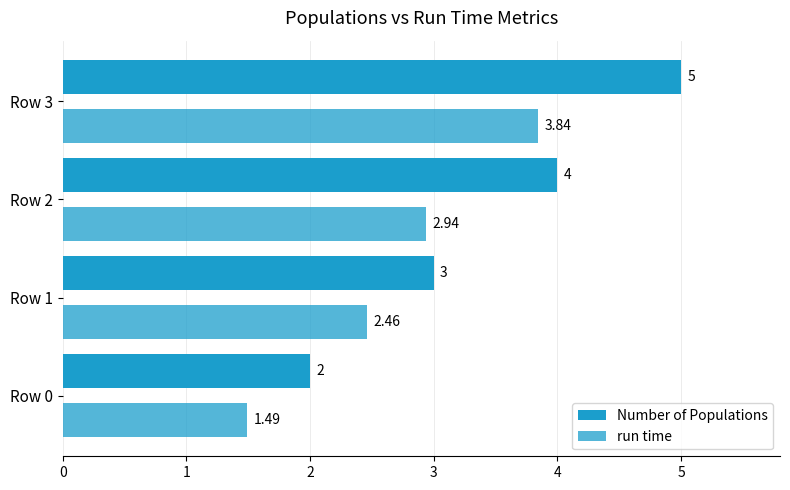

How many categories are shown in the chart?

4